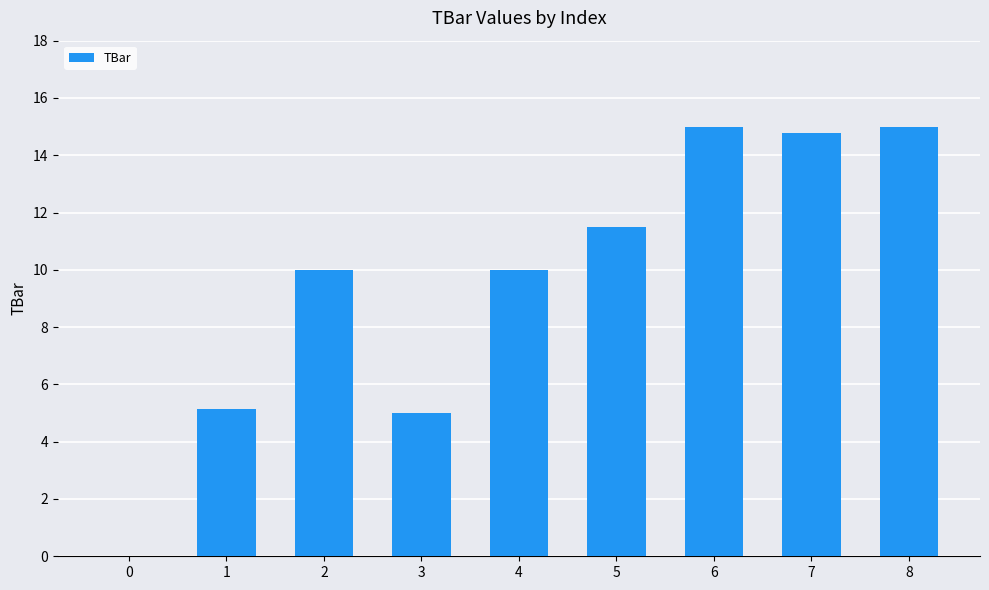

Is it true that the value at 3 is 6.8?

False